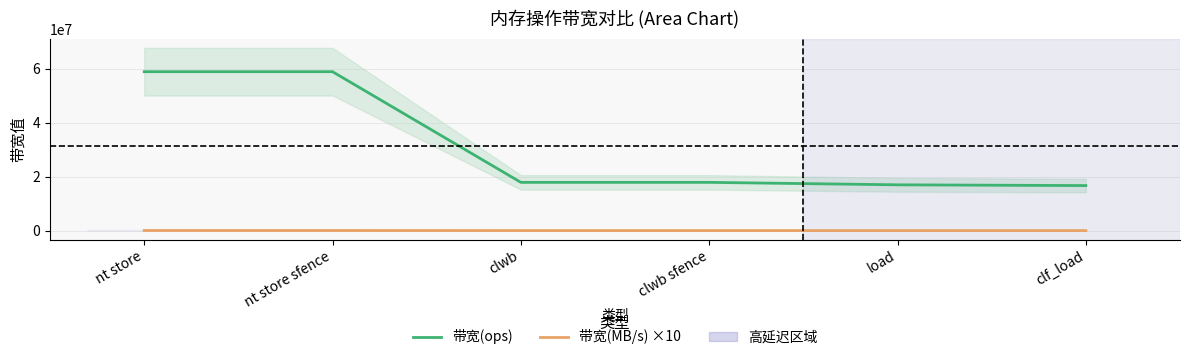

True or false: 带宽(MB/s) ×10 has more than 1 interior local peaks.

False